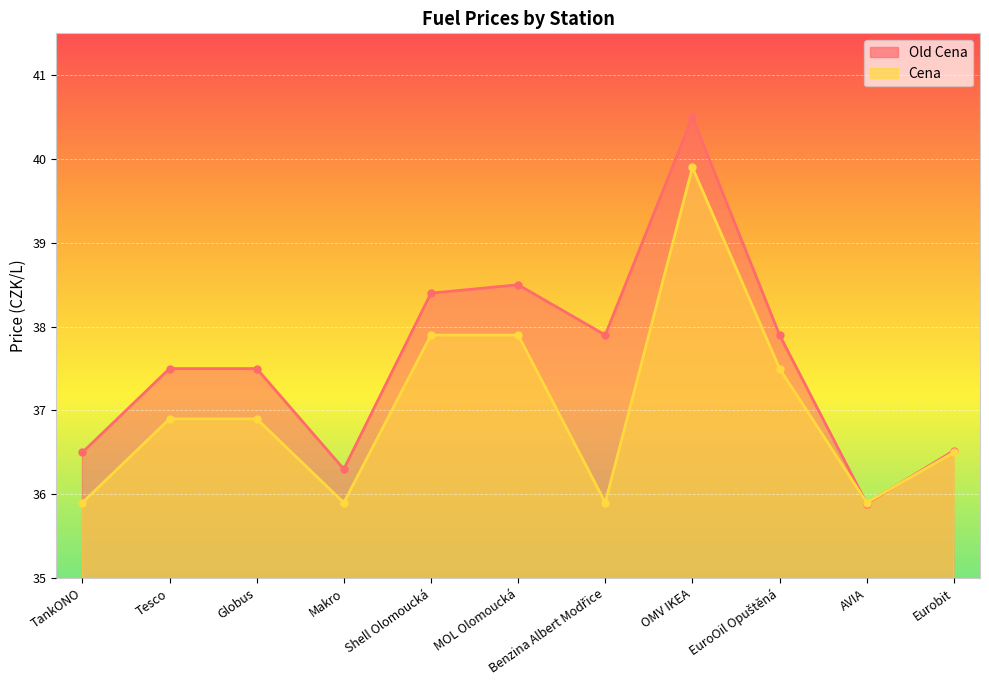

True or false: Cena and Old Cena cross at least once.

True